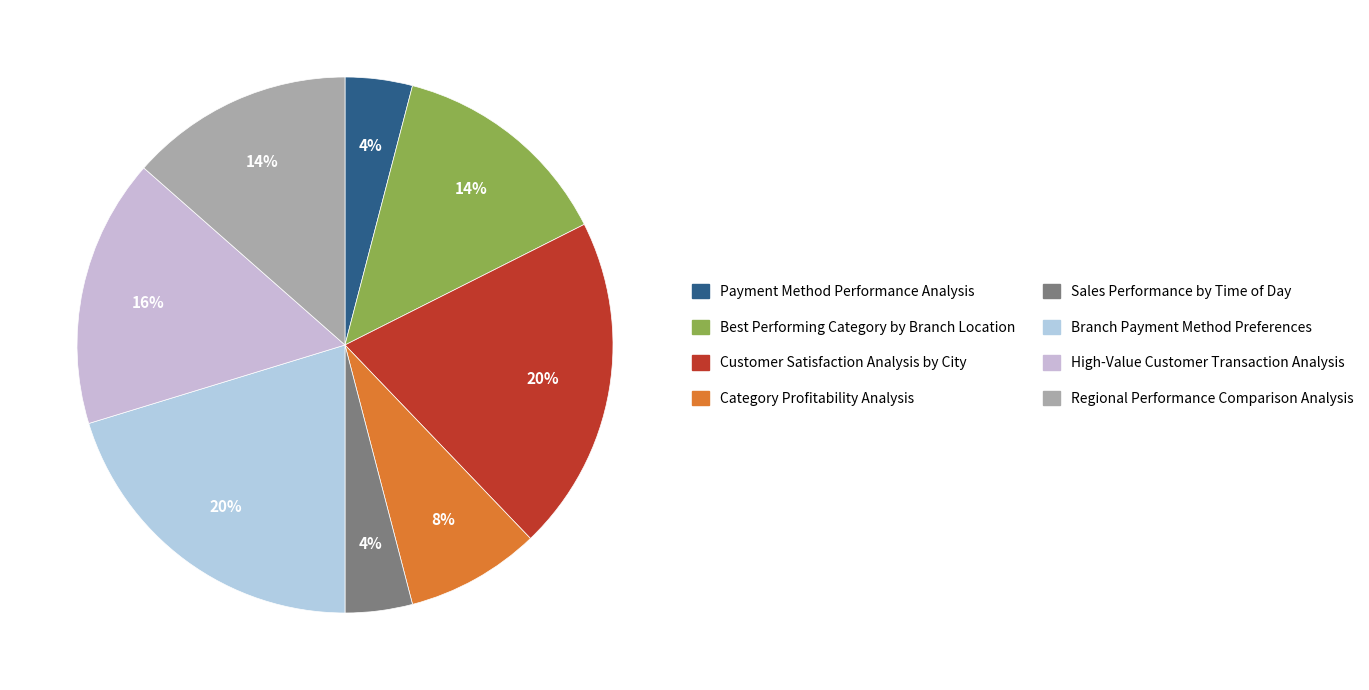

What is the smallest slice in the pie chart?

Payment Method Performance Analysis